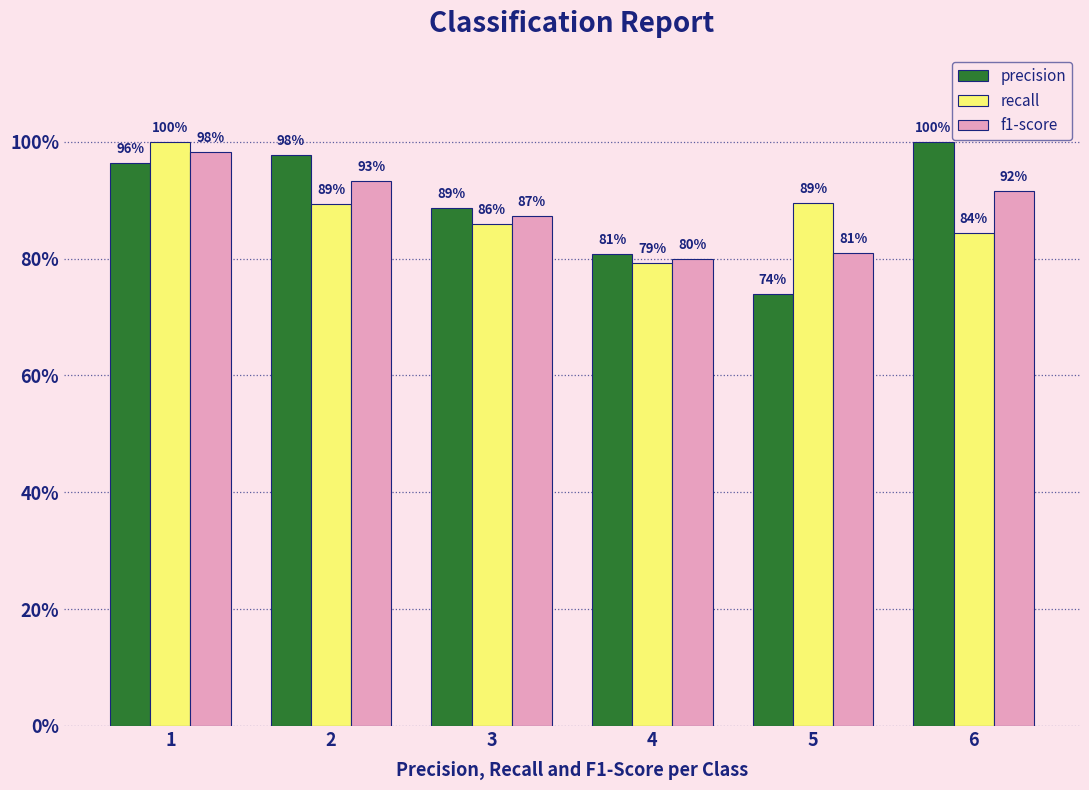

What are all the series names shown in the legend?

precision, recall, f1-score